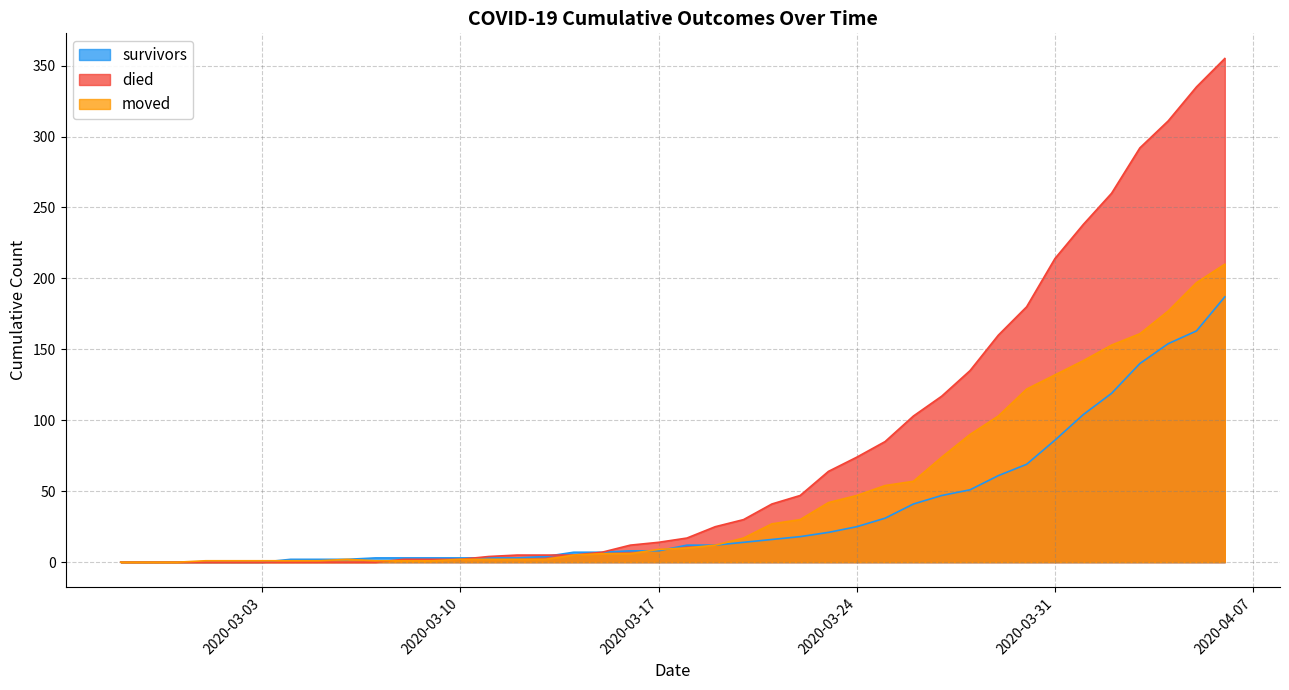

What is the highest value of the survivors series?

187